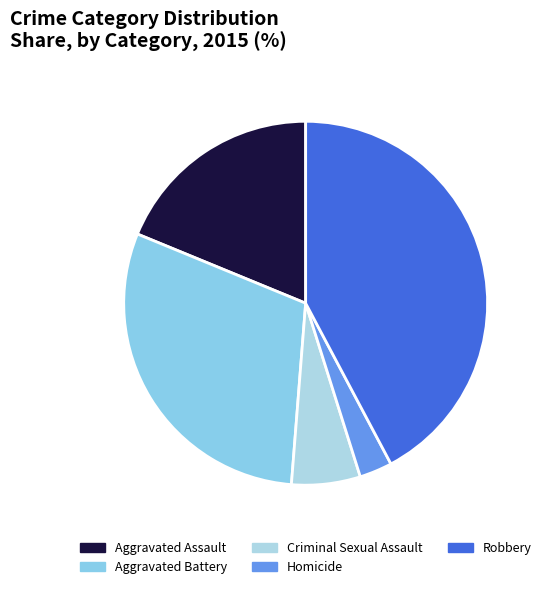

Is there any slice that represents more than half of the pie?

No